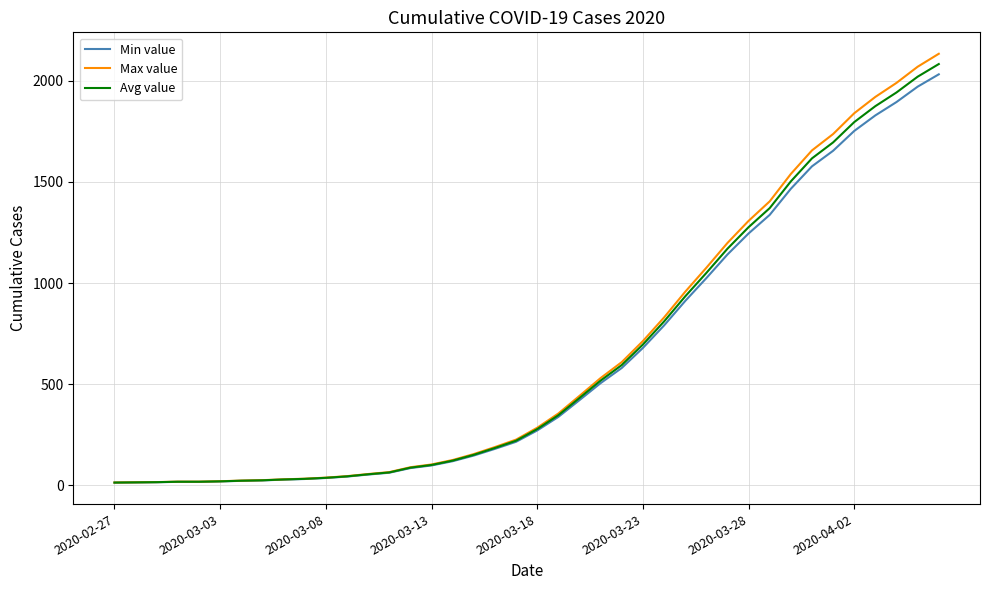

What is the maximum value for Avg value?

2082.8